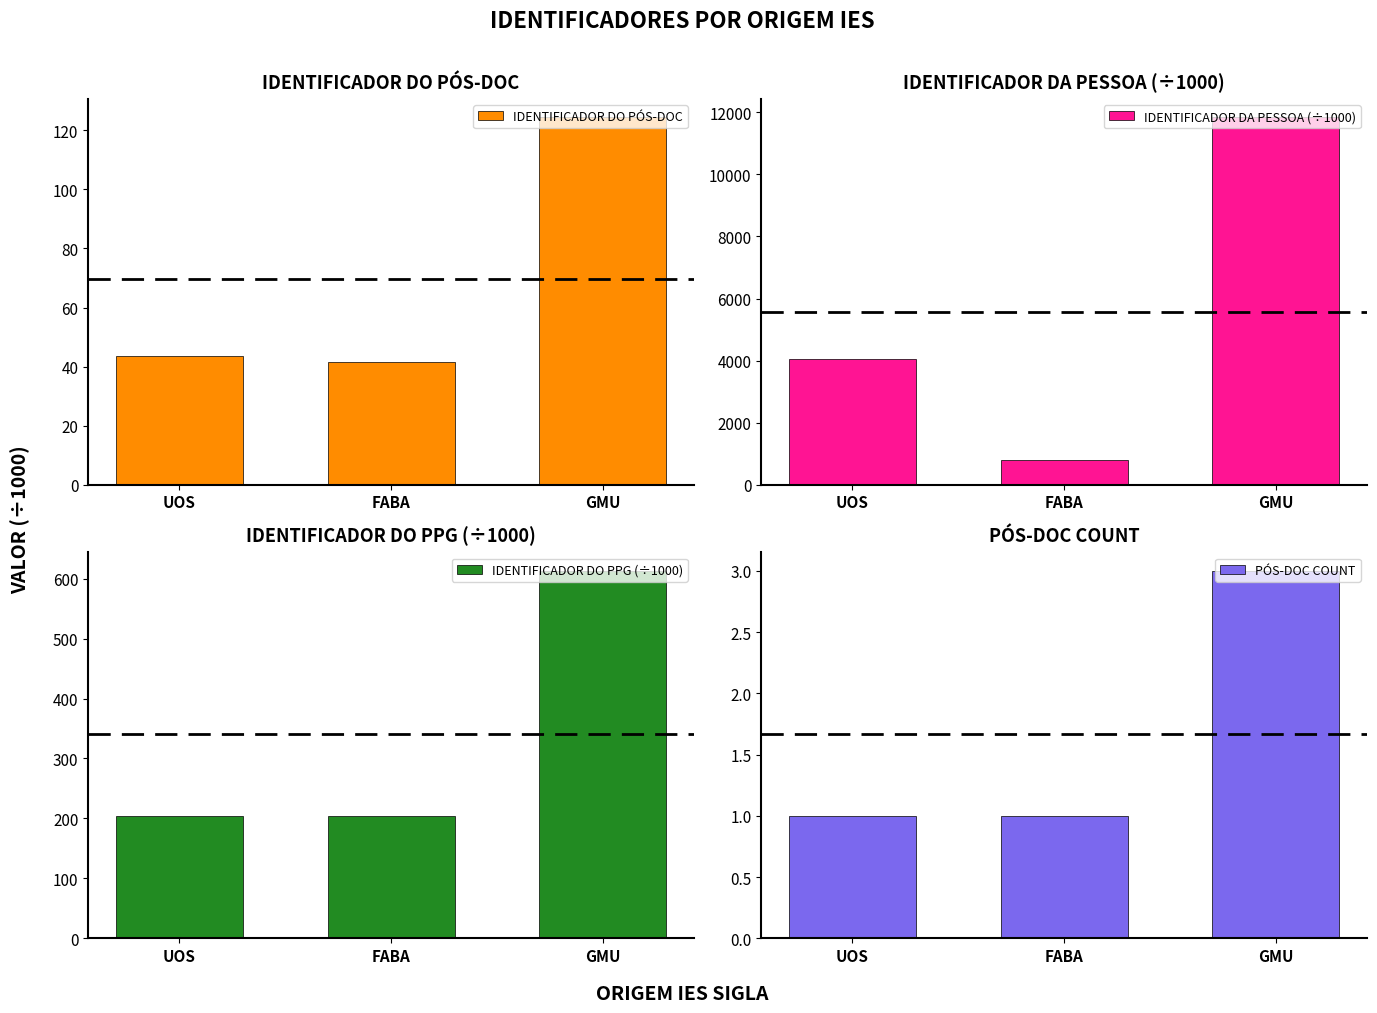

What is the sum of all IDENTIFICADOR DO PPG (÷1000) values?

1021.7